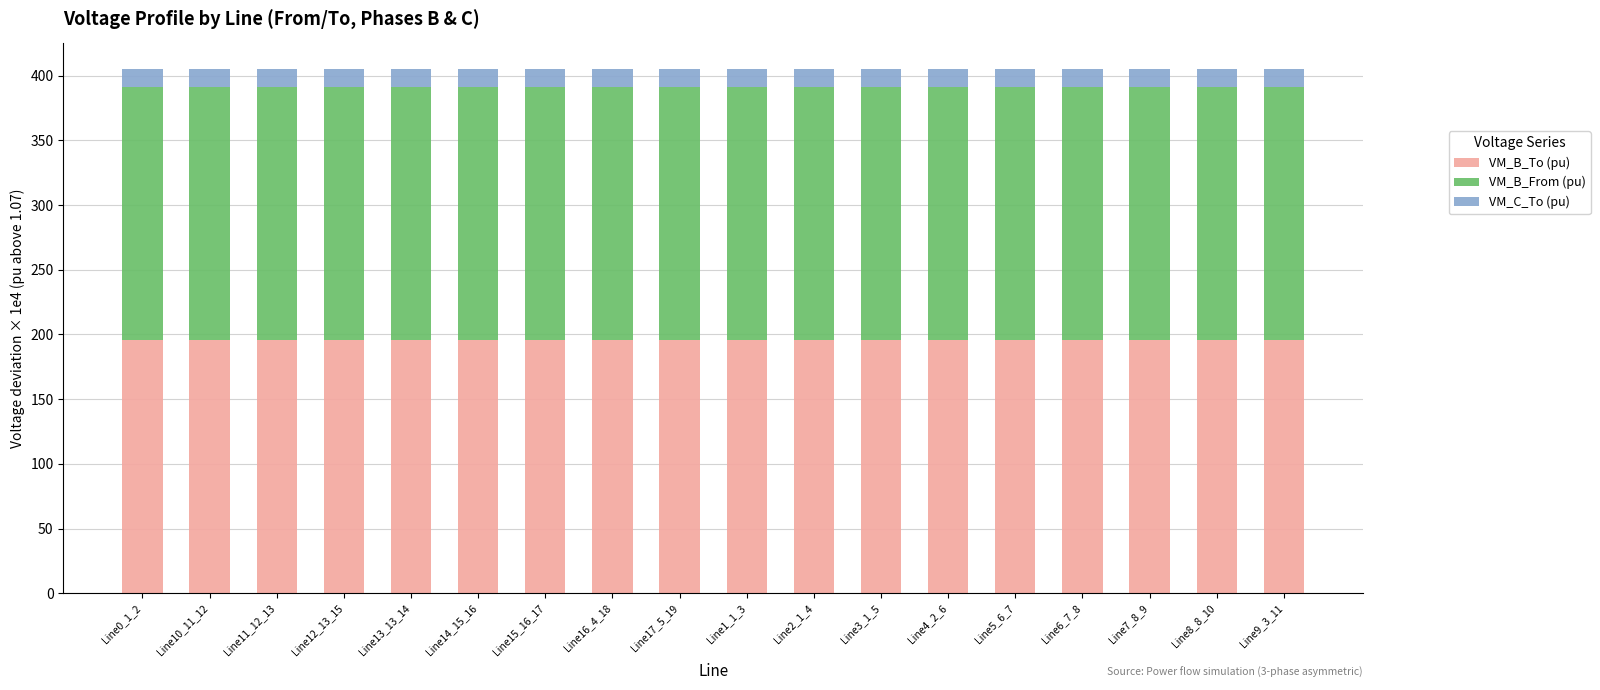

True or false: VM_B_To (pu) has a value of 325.0 at Line14_15_16.

False